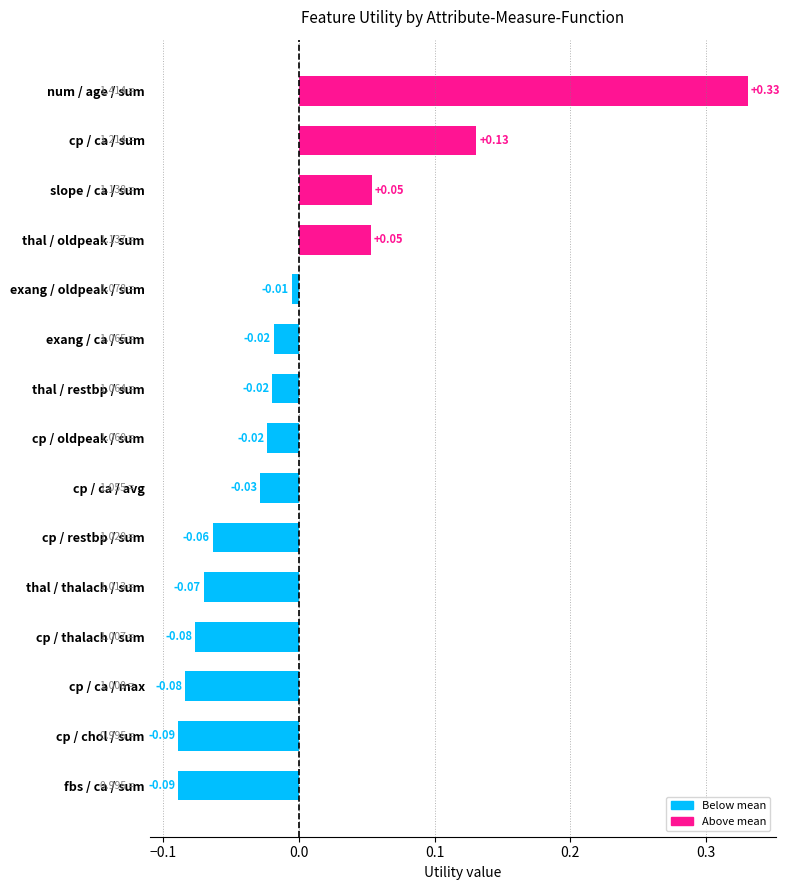

What position from the left is cp / chol / sum?

14